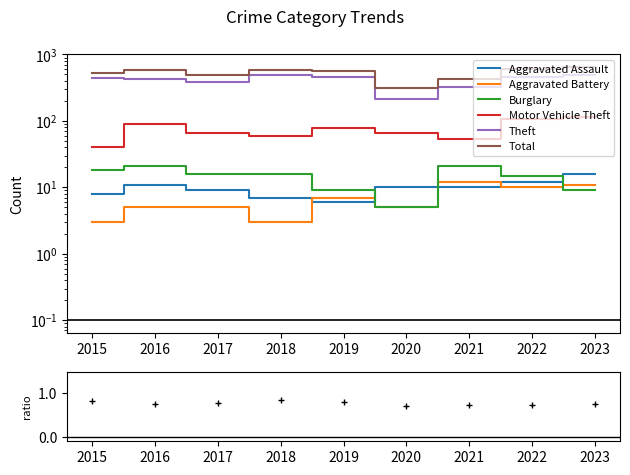

List the series in order of their peak value, lowest first.

Aggravated Battery, Aggravated Assault, Burglary, Motor Vehicle Theft, Theft, Total